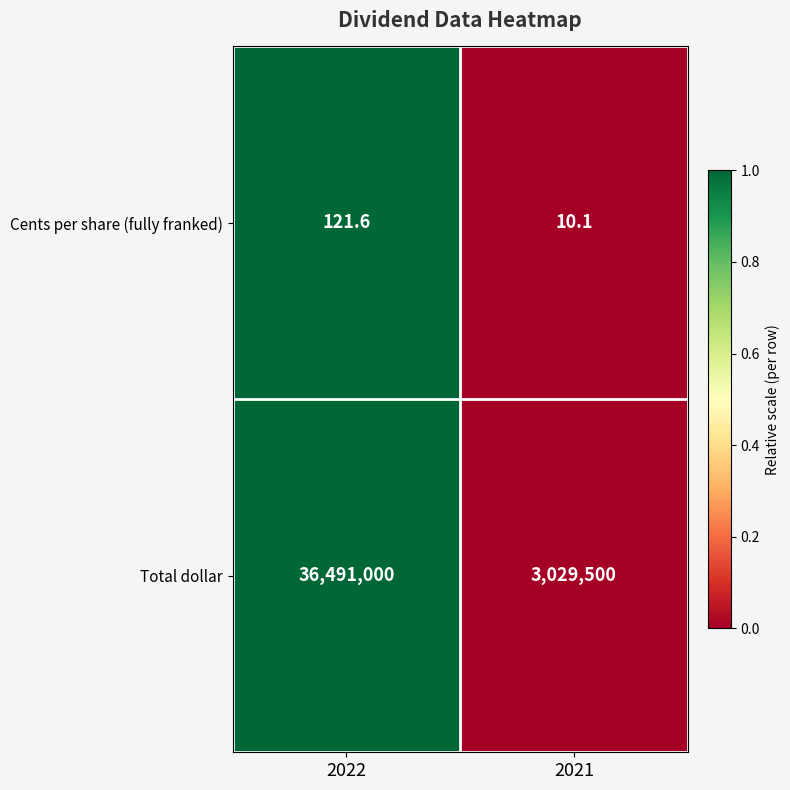

Count the number of categories in the chart.

2